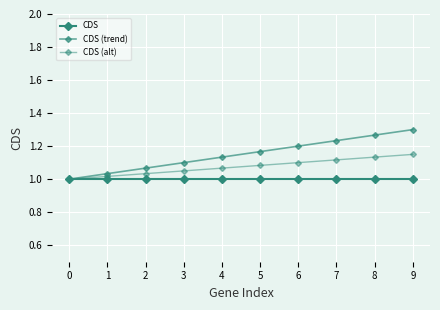

True or false: CDS (trend) has a value of 1.5 at 3.

False